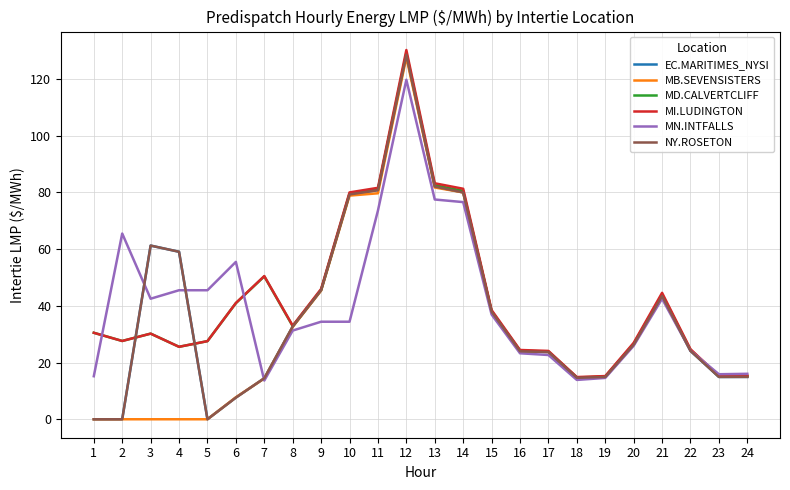

At which label does EC.MARITIMES_NYSI reach its peak?

12